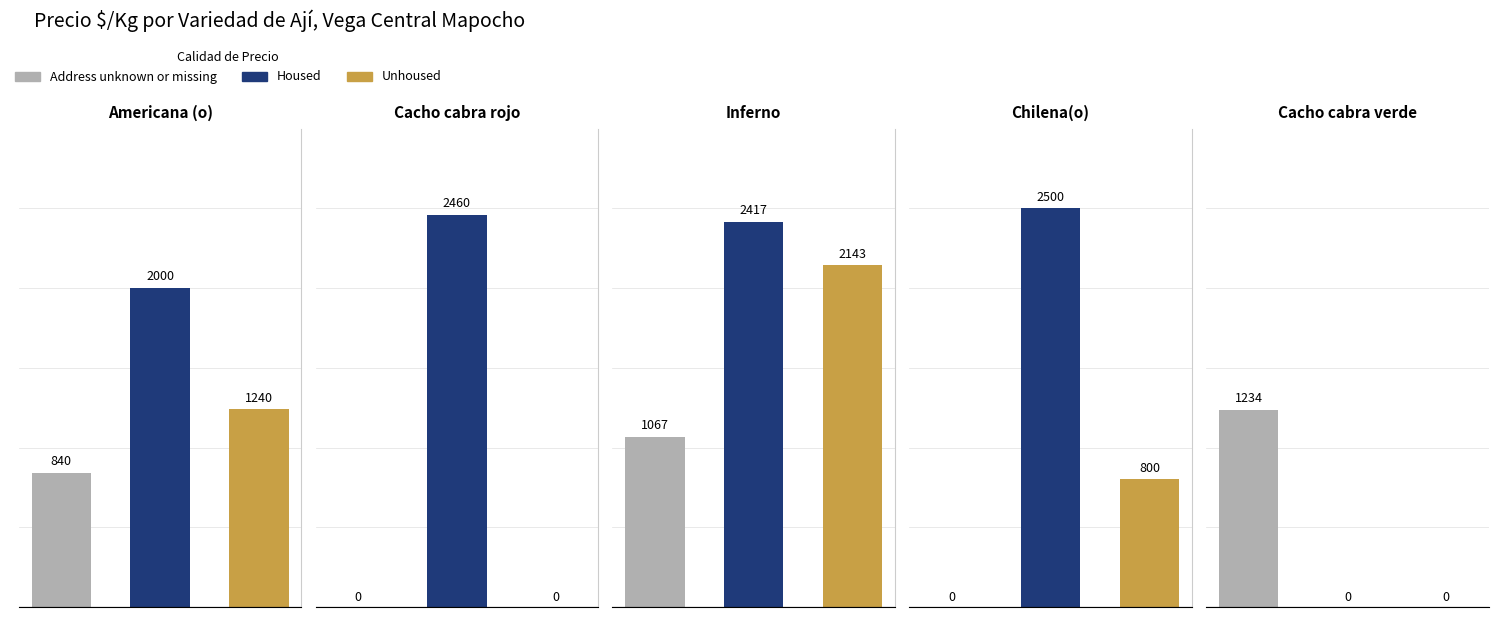

How many data points in Housed are less than 2417?

2